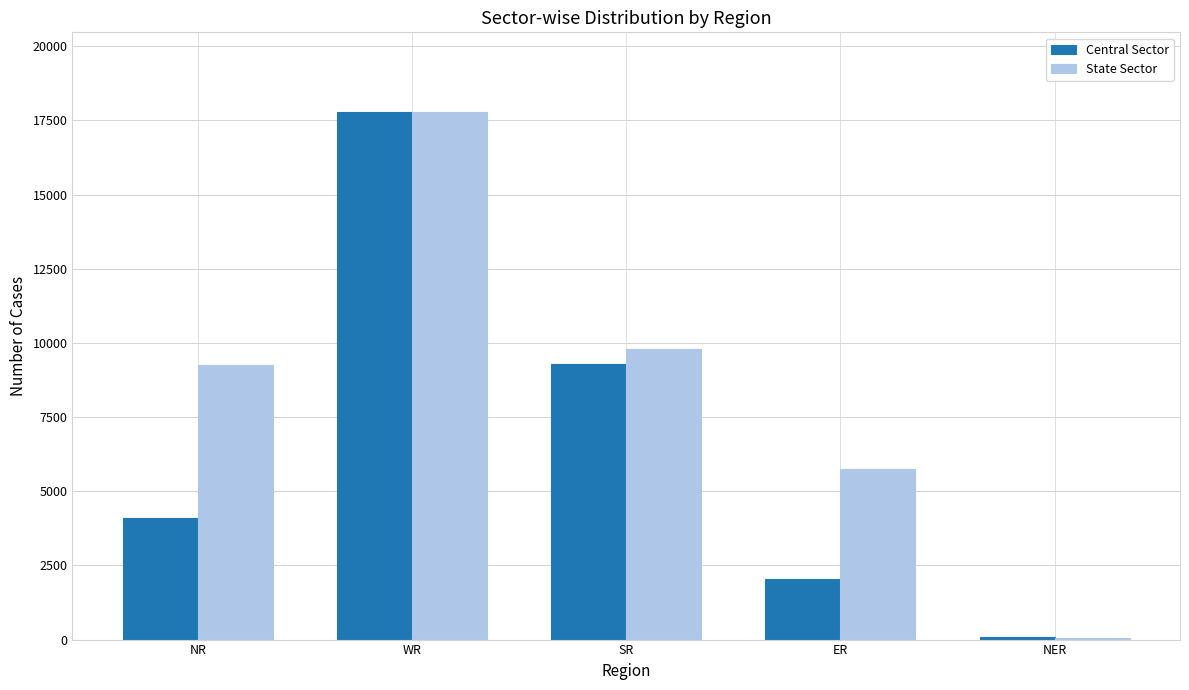

What is the maximum value for Central Sector?

17777